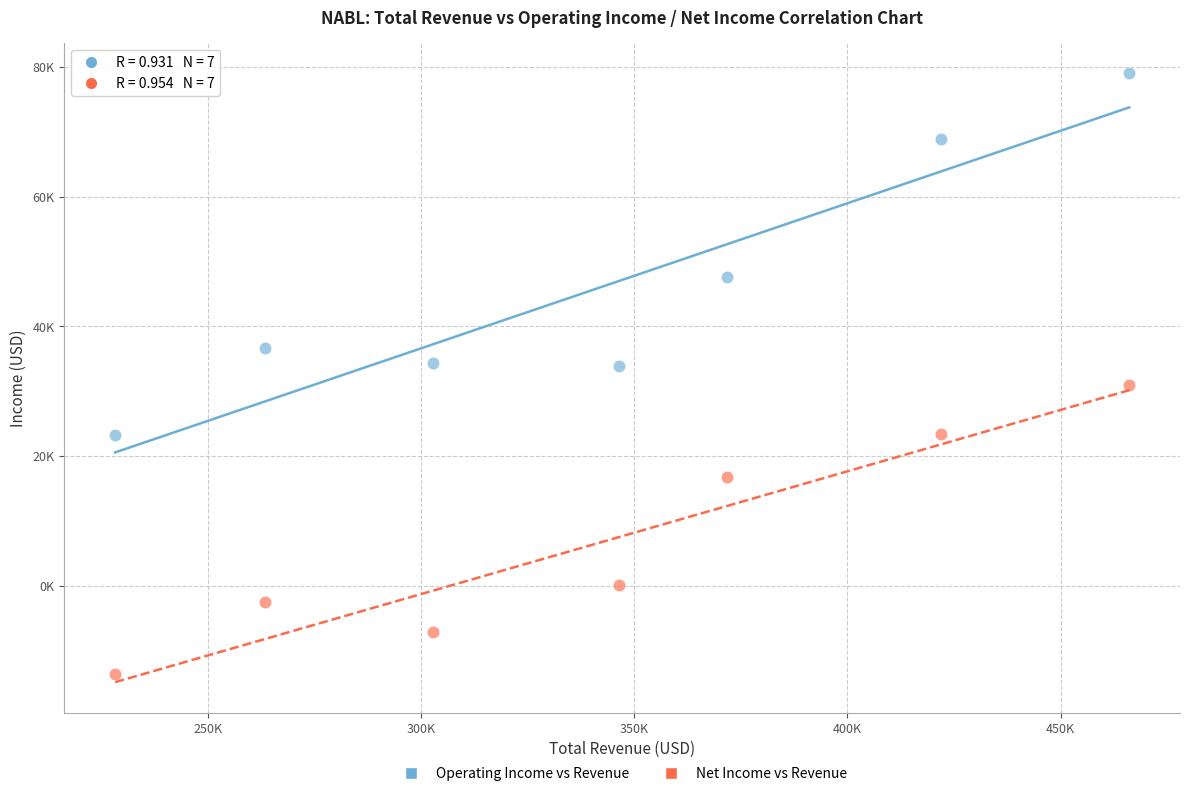

What are all the series names shown in the legend?

Operating Income vs Revenue, Net Income vs Revenue